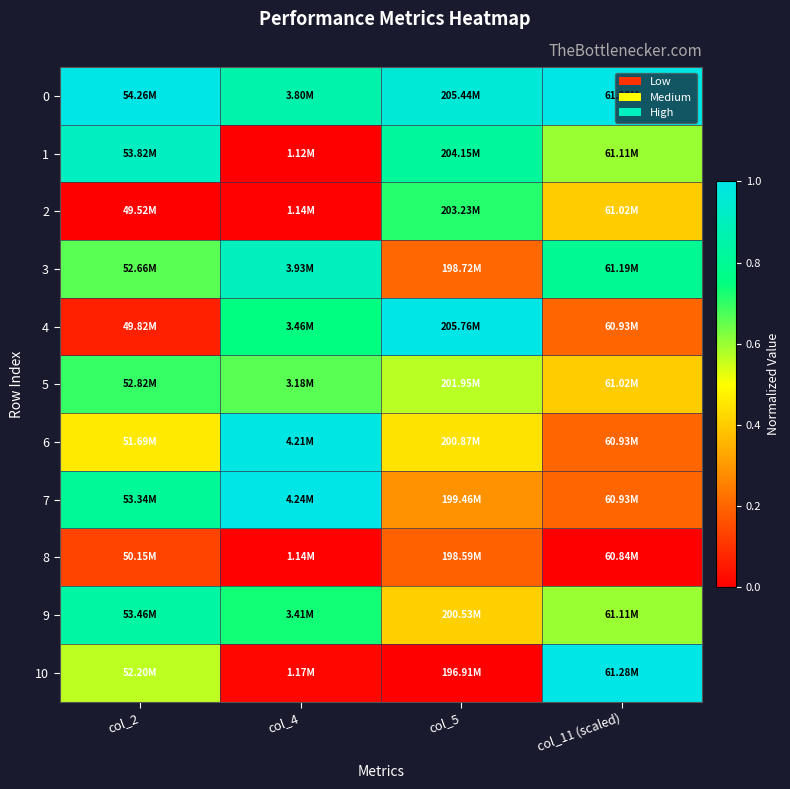

At which category is the sum across all series the highest?

col_2